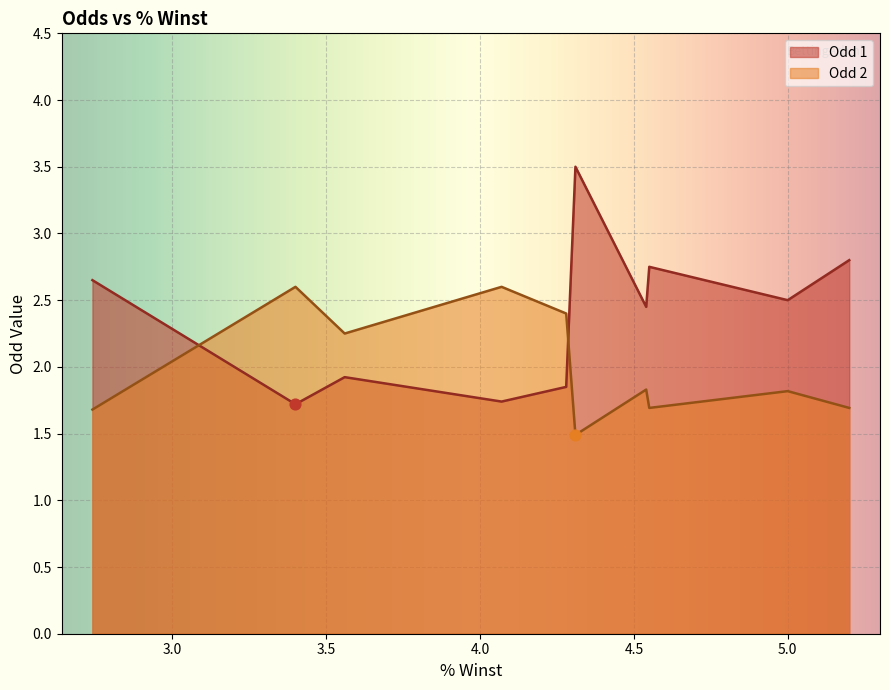

Which series has the largest Y range (max minus min)?

Odd 1